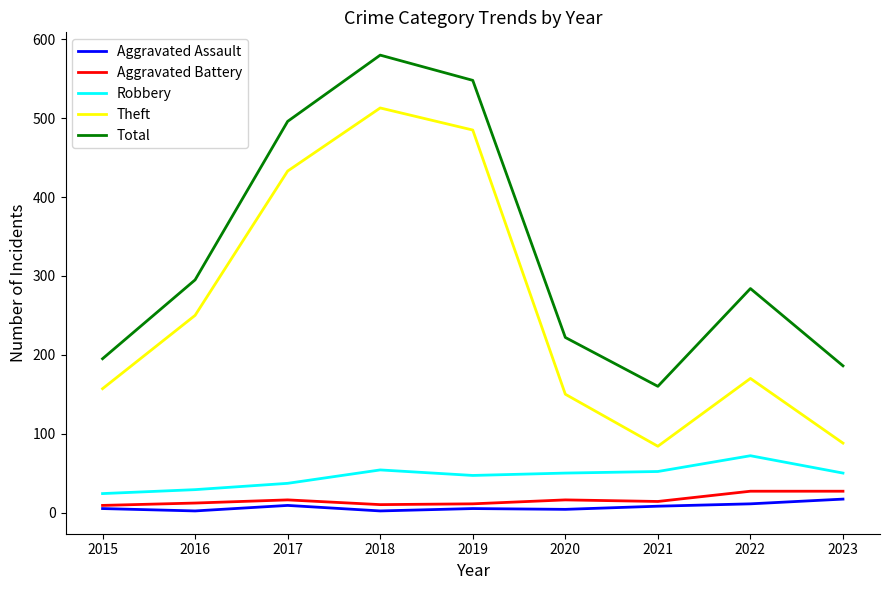

True or false: Total and Robbery intersect in this chart.

False